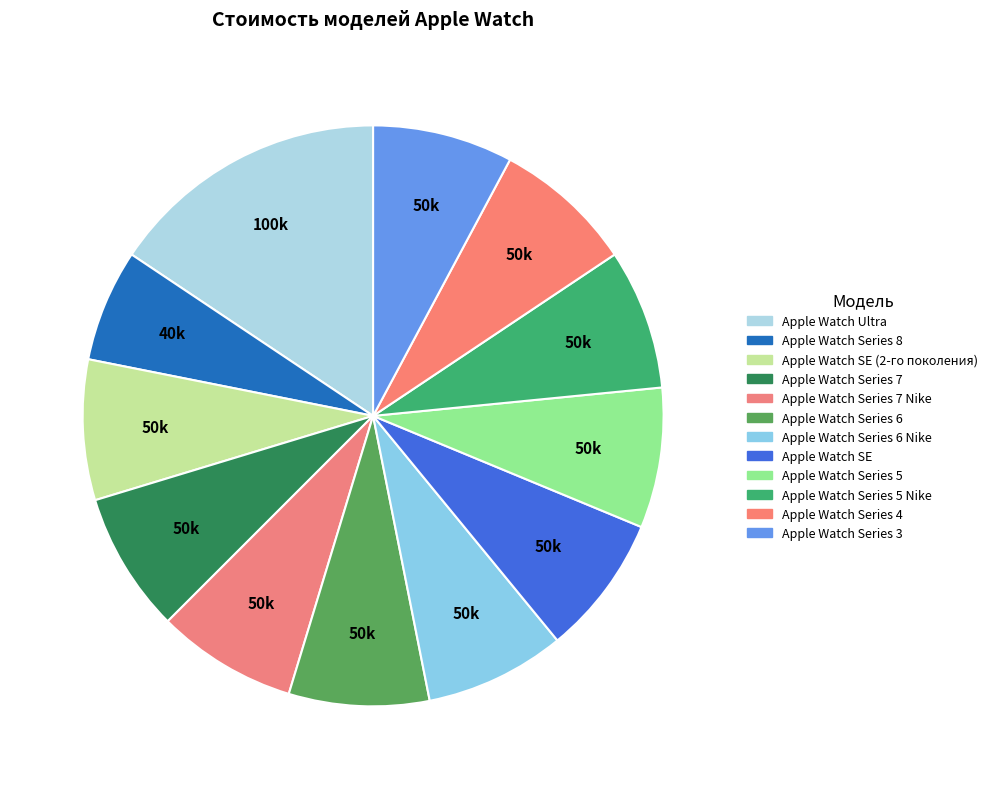

Count the number of slices in the pie.

12